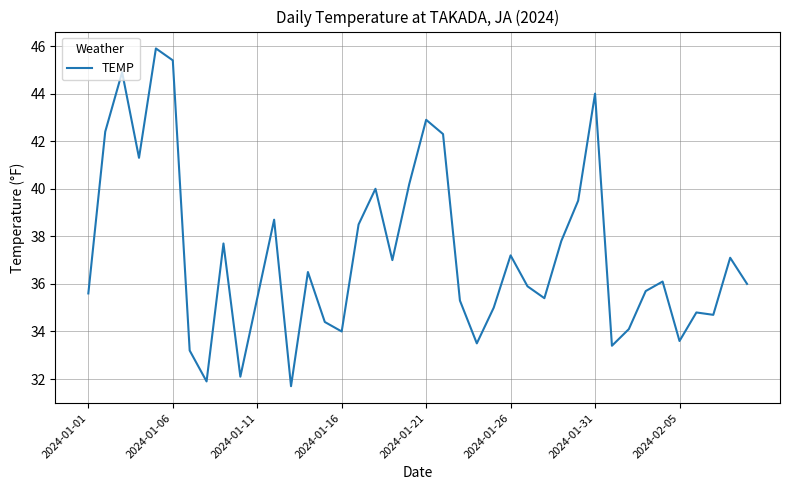

True or false: the data has more than 0 interior local peaks.

True